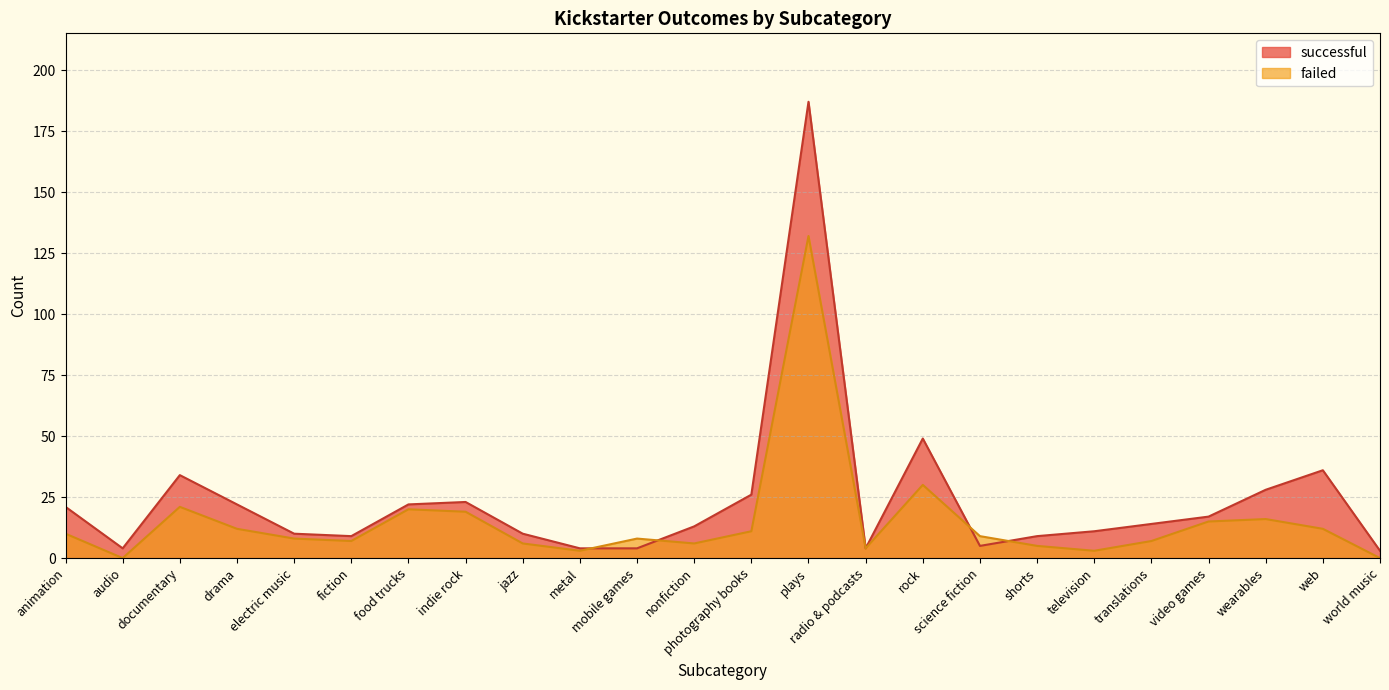

What is the sum of all successful values?

565